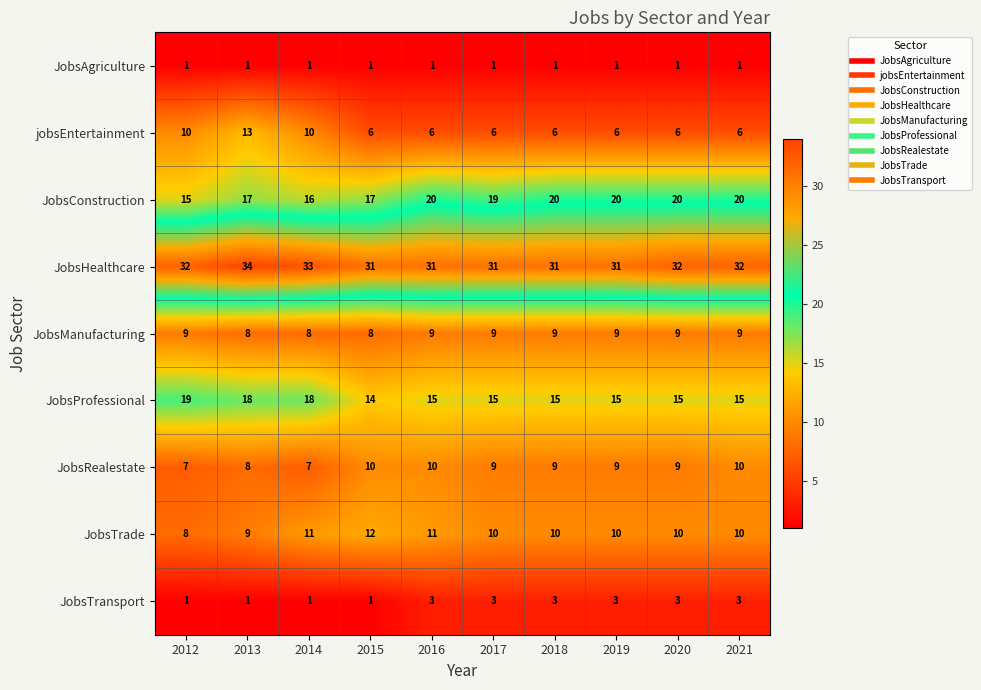

Which series has the widest spread of values?

jobsEntertainment